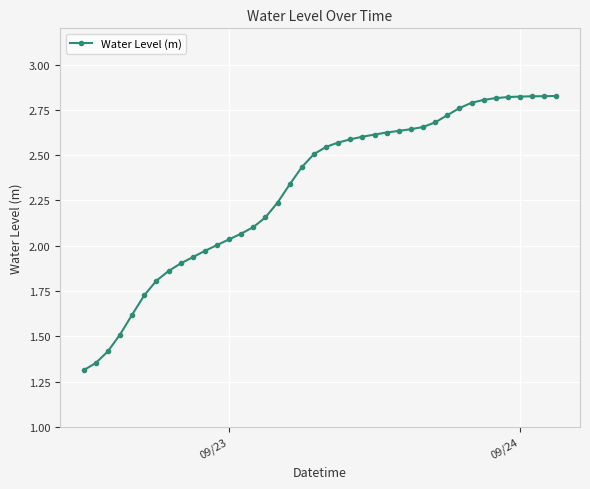

What is the minimum value shown in the chart?

1.3